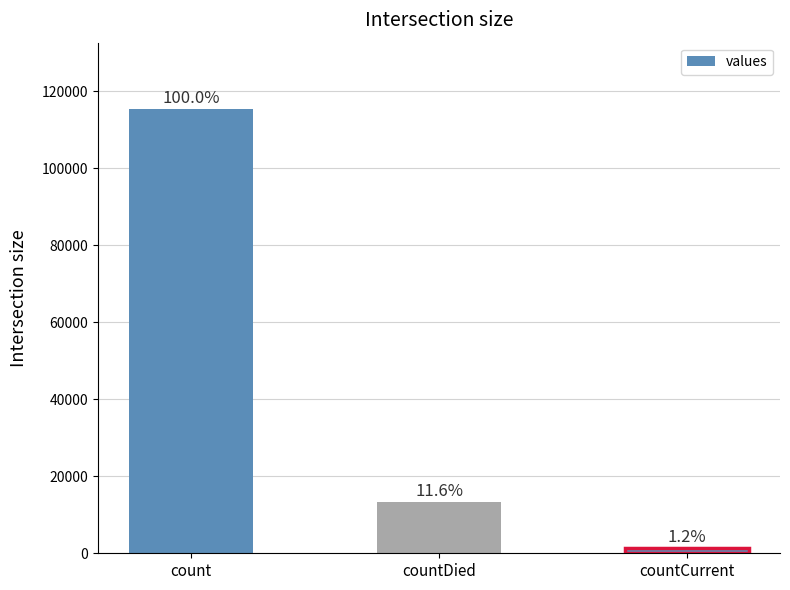

Are the bars horizontal?

No